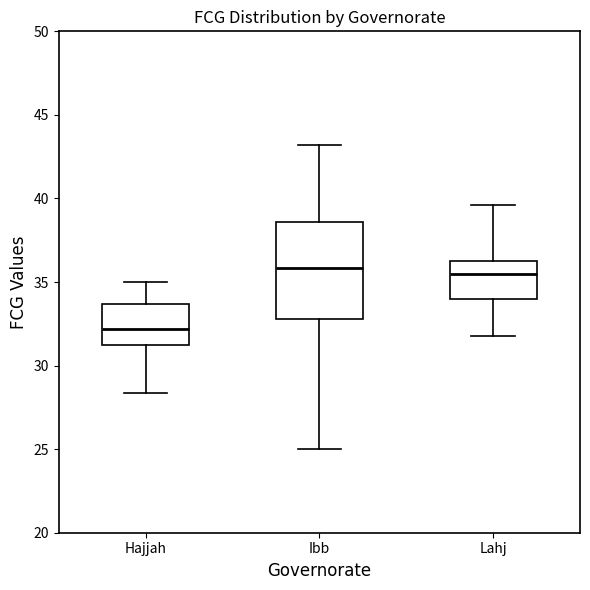

Which box's median line is the lowest?

Hajjah